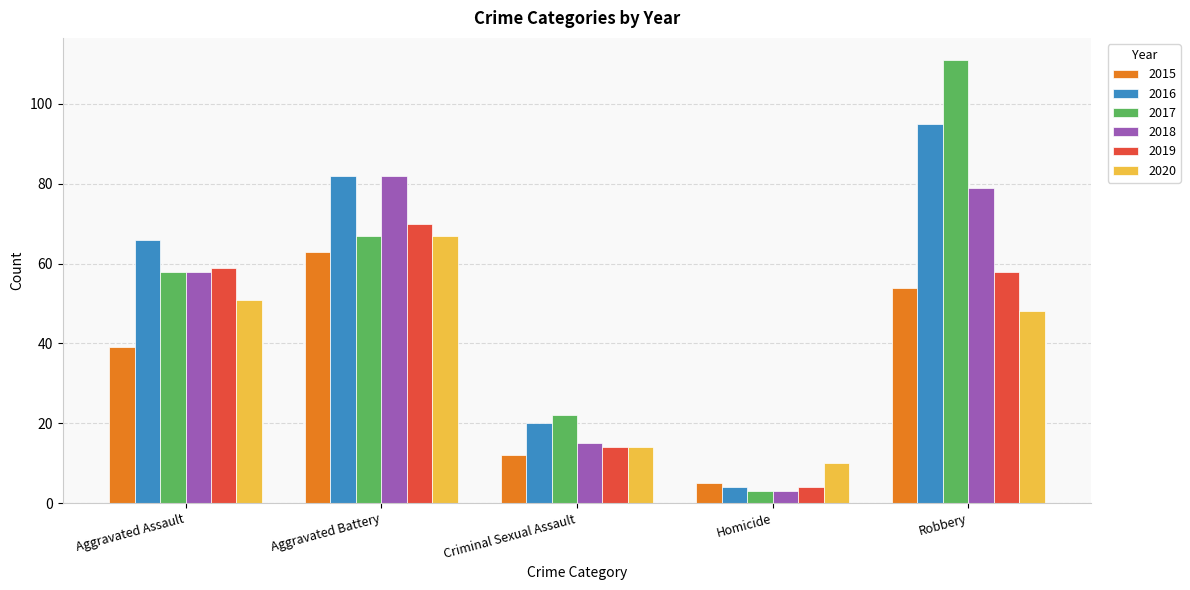

Reading right to left, list all the values displayed in this chart.

2015: 54	5	12	63	39
2016: 95	4	20	82	66
2017: 111	3	22	67	58
2018: 79	3	15	82	58
2019: 58	4	14	70	59
2020: 48	10	14	67	51